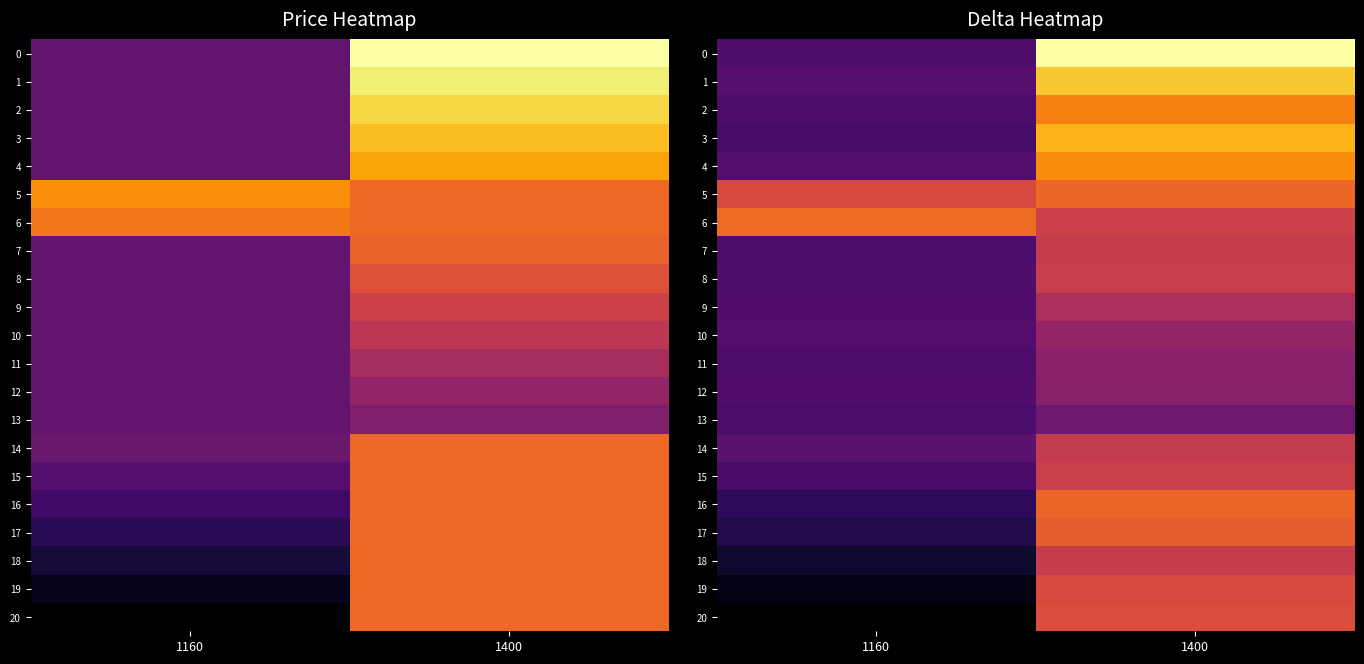

What is the difference between the 9 values at 1400 and 1160?

14.9